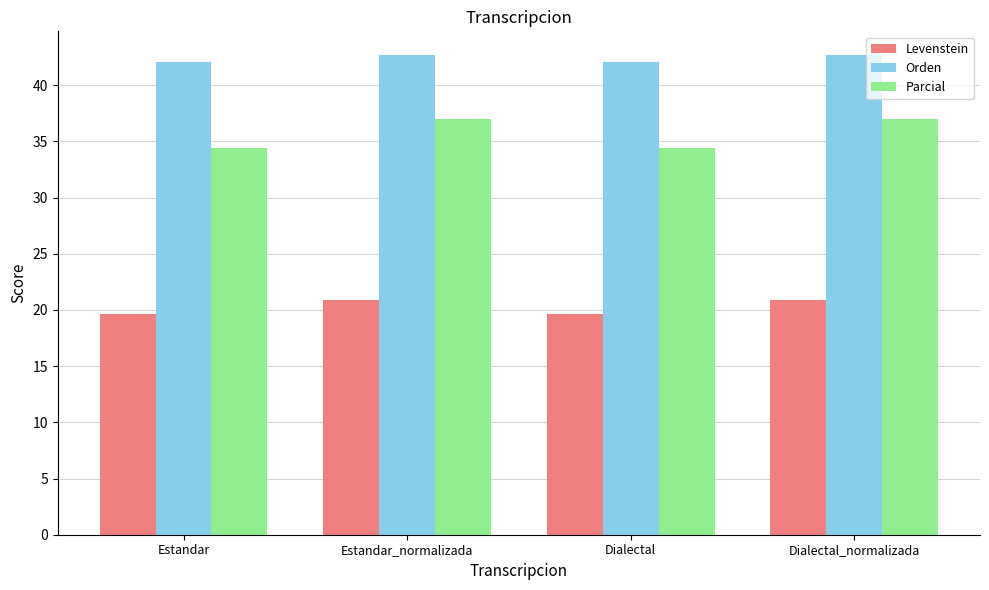

At how many categories does at least one series exceed 26?

4